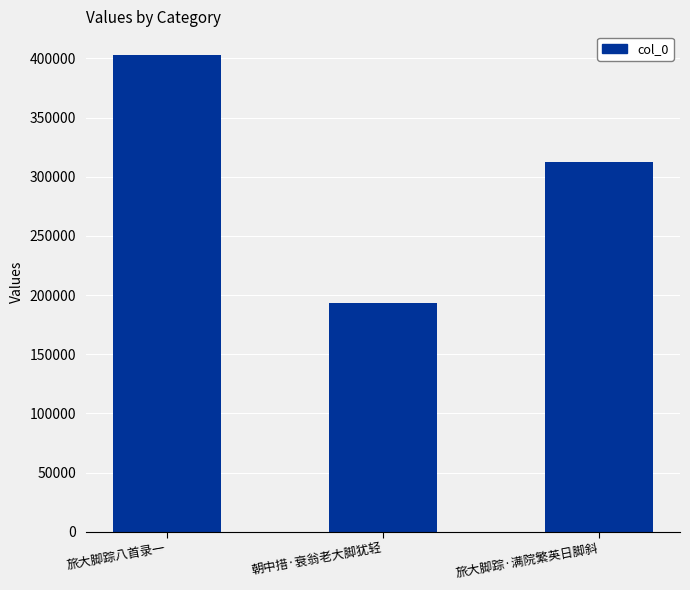

Are the bars grouped side by side (vs. stacked)?

No